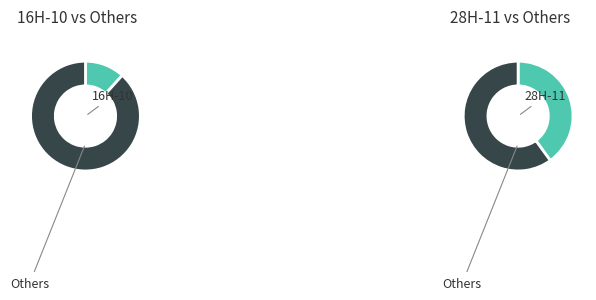

Do 28H-11 and 20H-10 together represent more than half of the pie?

No